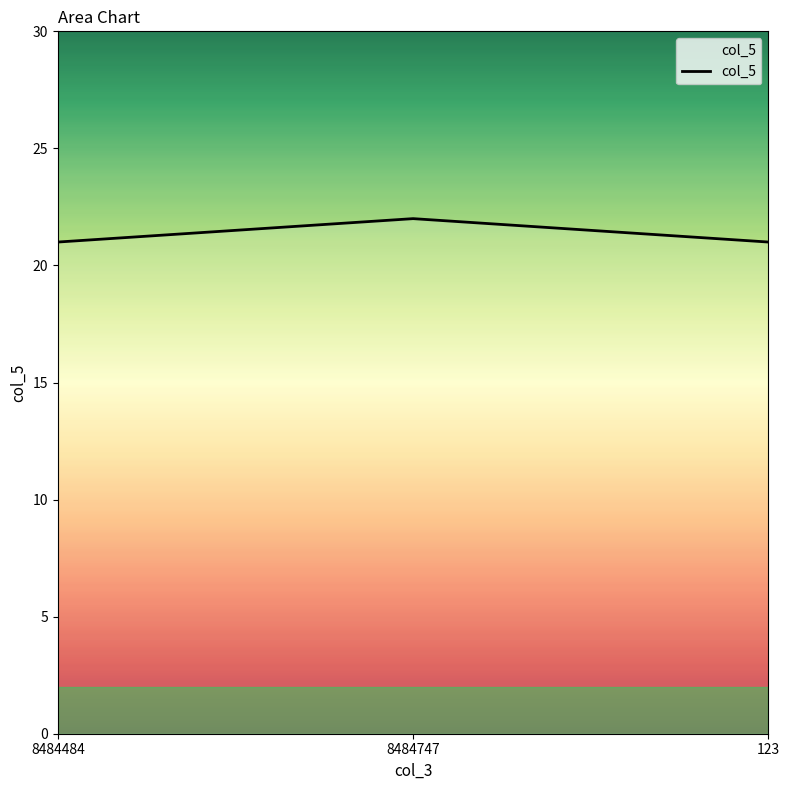

What position from the left is 8484484?

1